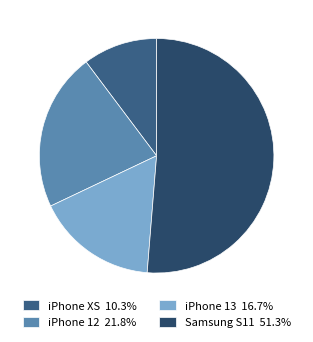

Which slice is the largest?

Samsung S11